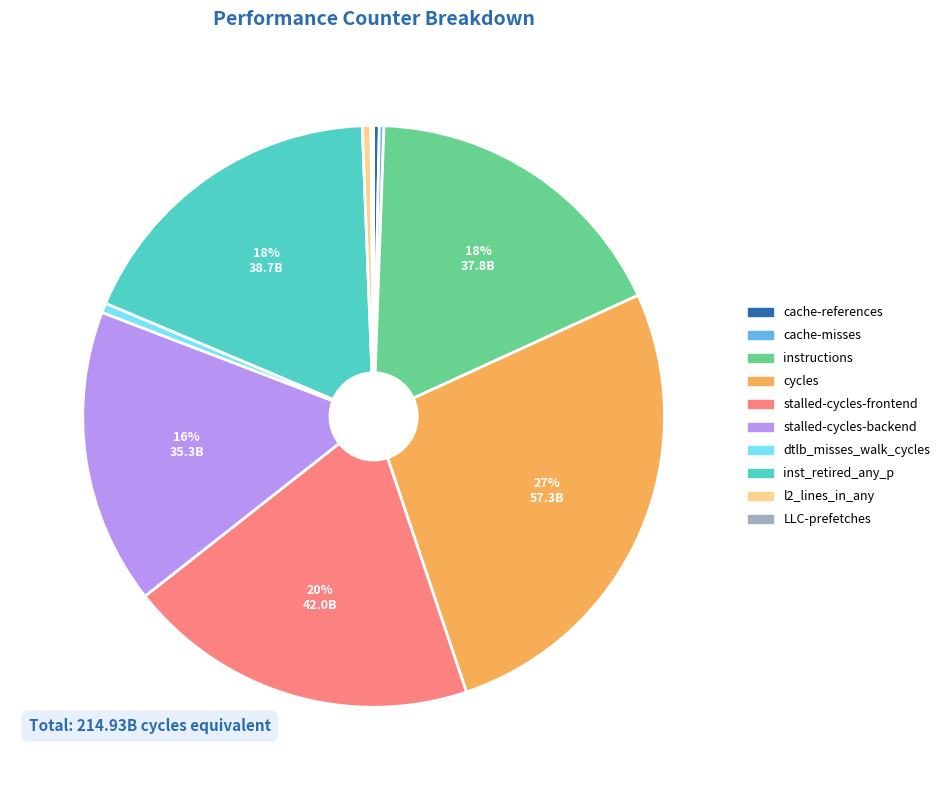

Do cache-references and cycles together represent more than half of the pie?

No